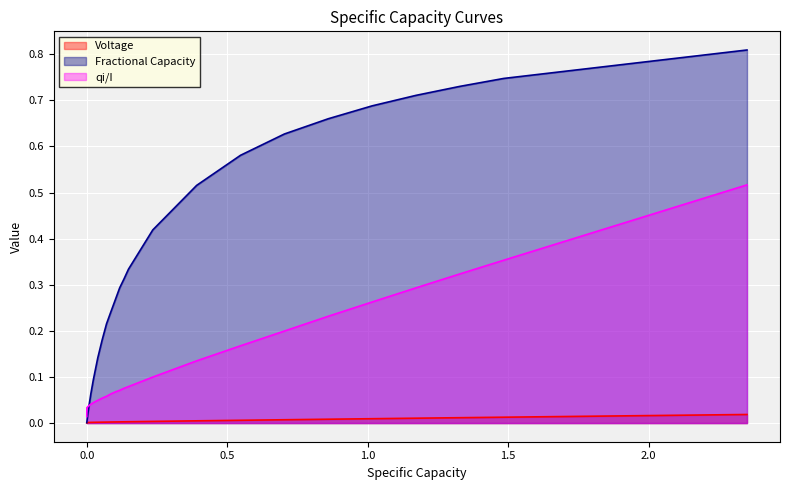

Which series has the widest spread of values?

Fractional Capacity